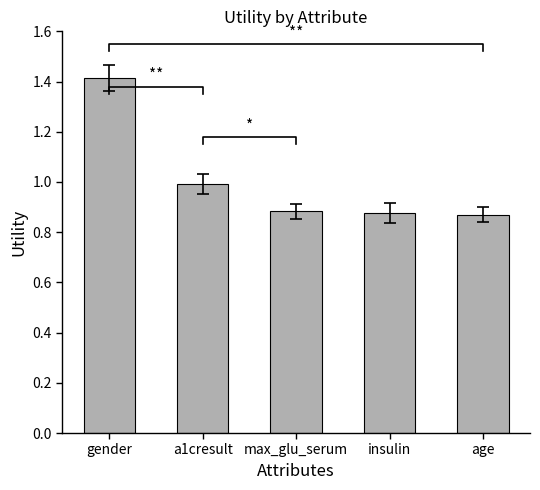

List the labels in order of value, smallest first.

age, insulin, max_glu_serum, a1cresult, gender